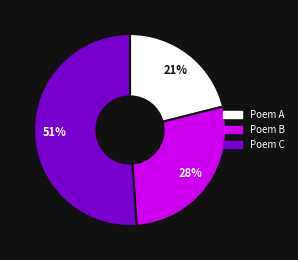

To the nearest percent, what is the average slice percentage?

33%